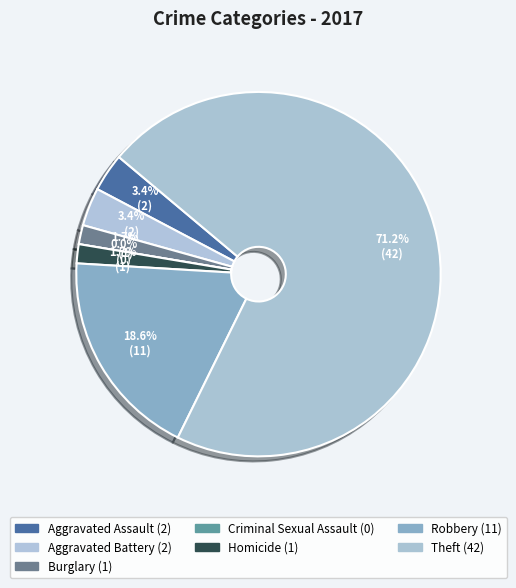

To the nearest percent, what is the difference between the Robbery and Aggravated Assault slice percentages?

15%